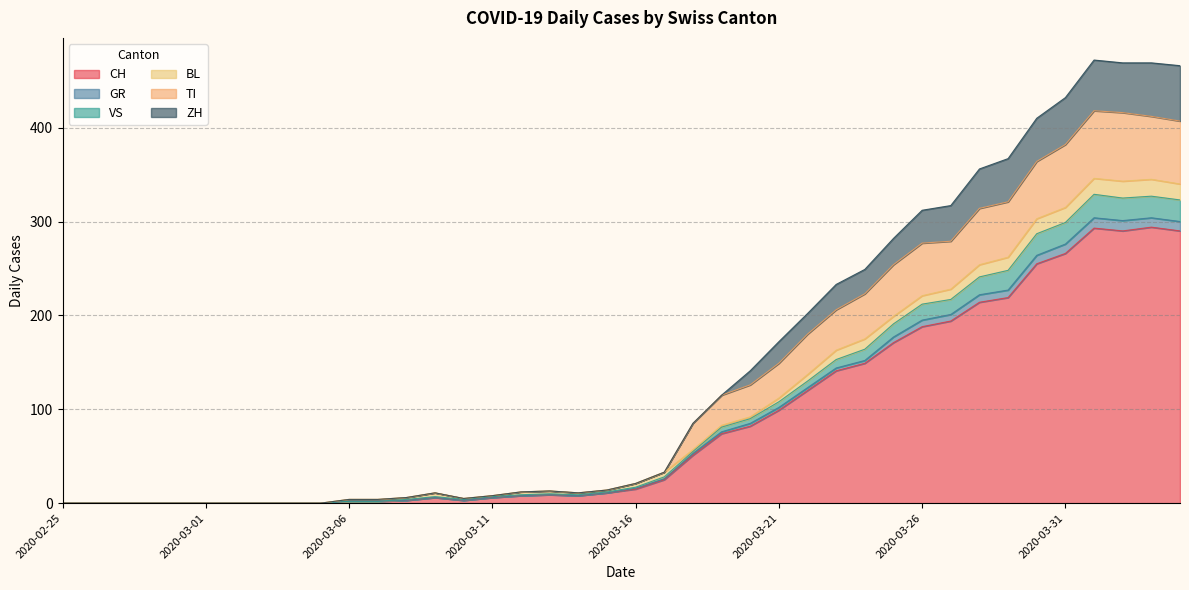

True or false: VS and GR cross at least once.

False